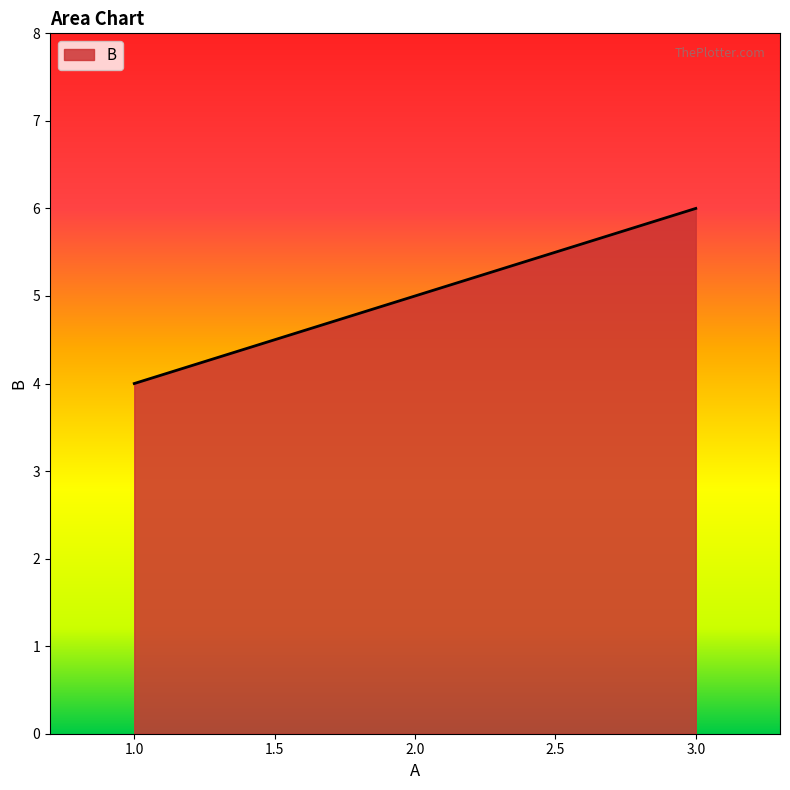

What is the change in value from 1.0 to 2.0?

+1